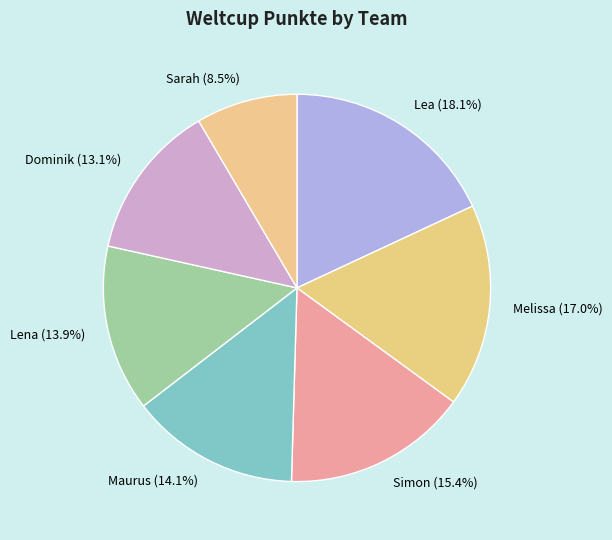

Which has a higher value, Melissa or Lea?

Lea